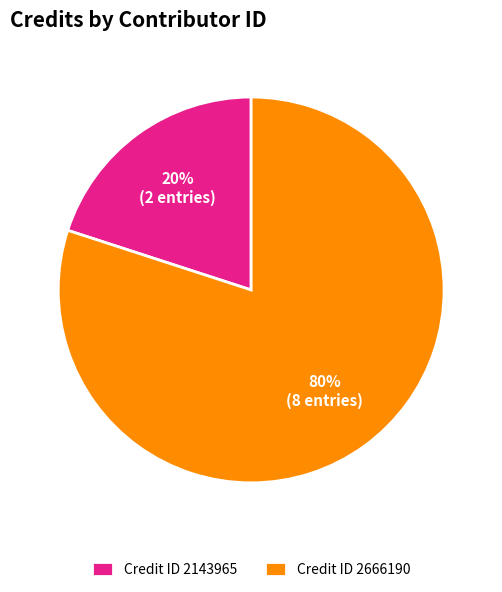

Is there any slice that represents more than half of the pie?

Yes